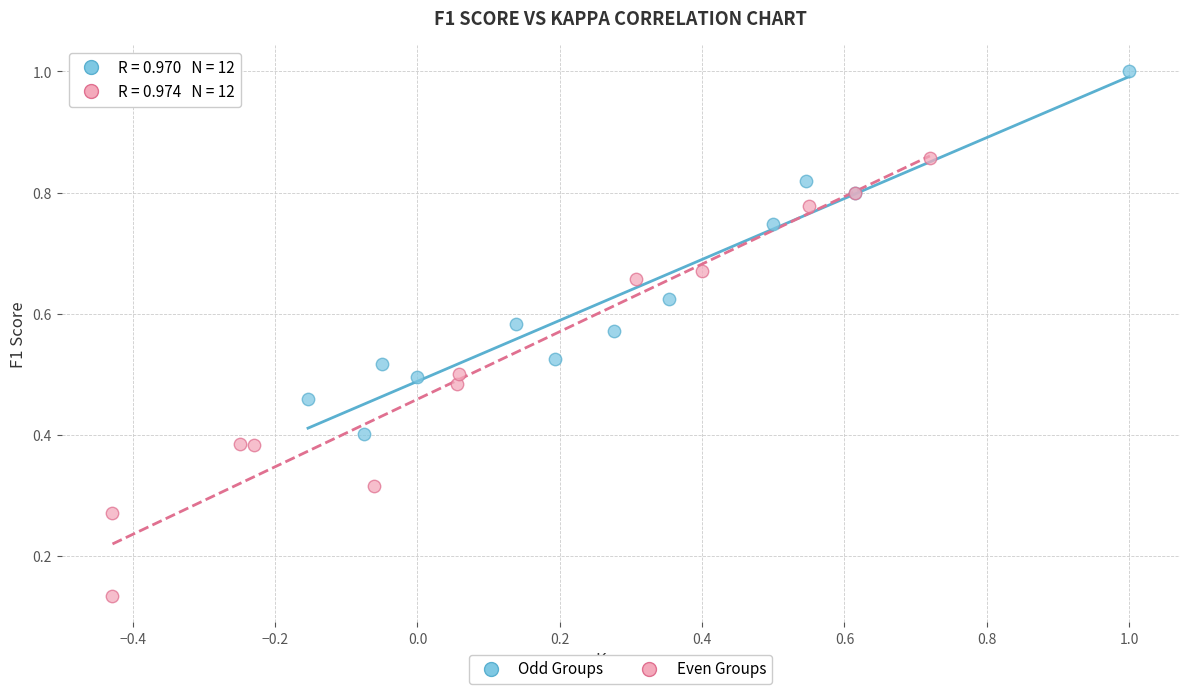

Which series contains the lowest Y value?

Even Groups